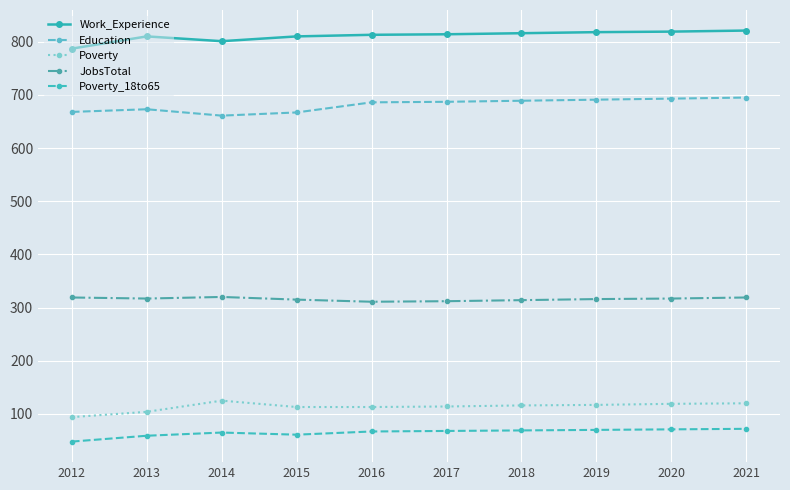

At which label is Work_Experience closest to 804?

2014